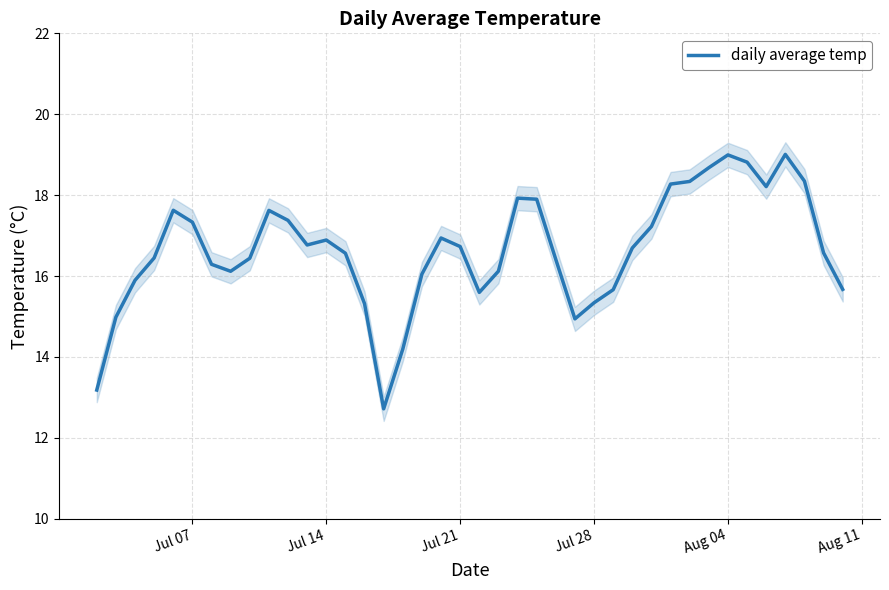

What is the lowest value of the daily average temp series?

12.7